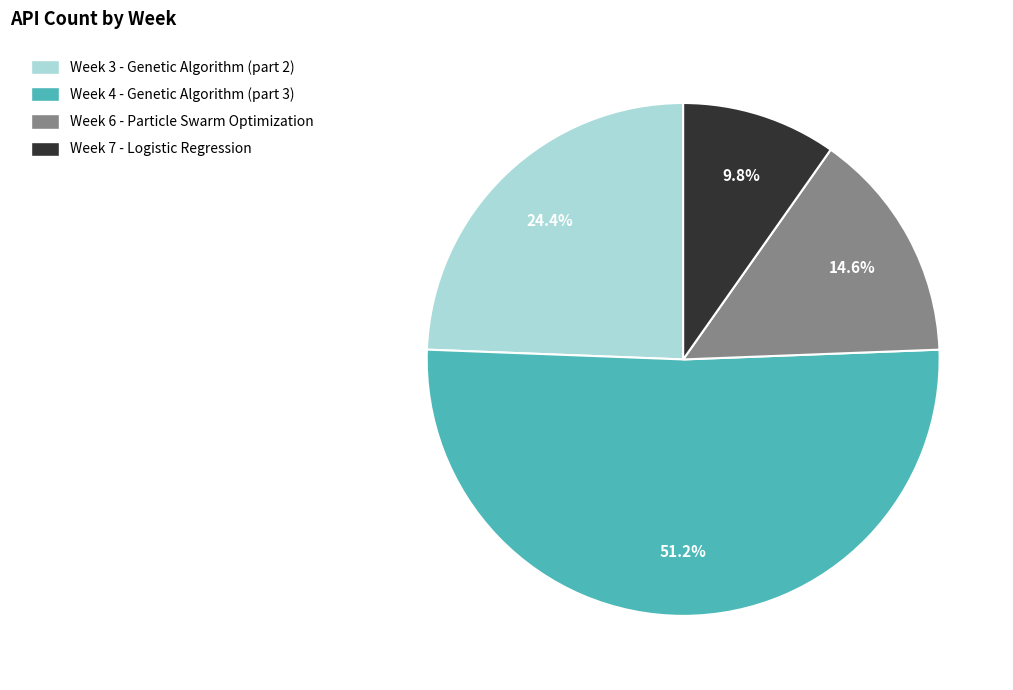

To the nearest percent, what is the difference between the Week 4 - Genetic Algorithm (part 3) and Week 7 - Logistic Regression slice percentages?

41%